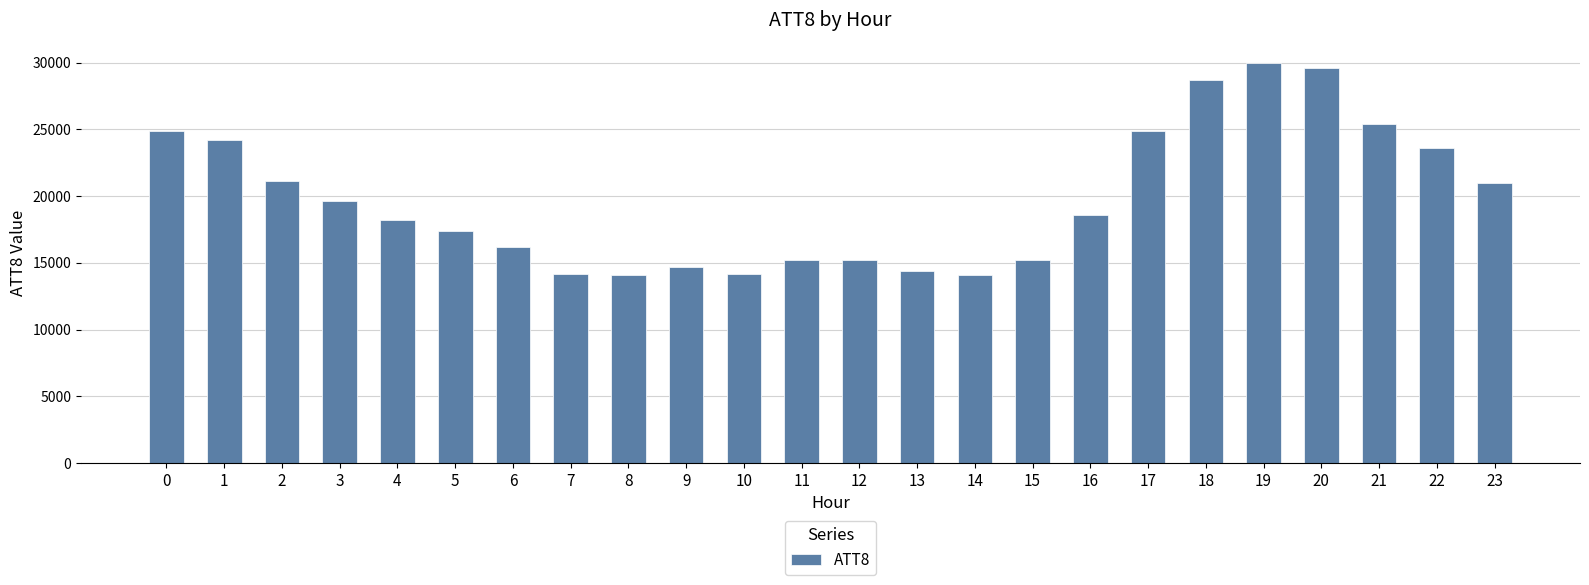

What is the value of the 13th bar from the left?

15200